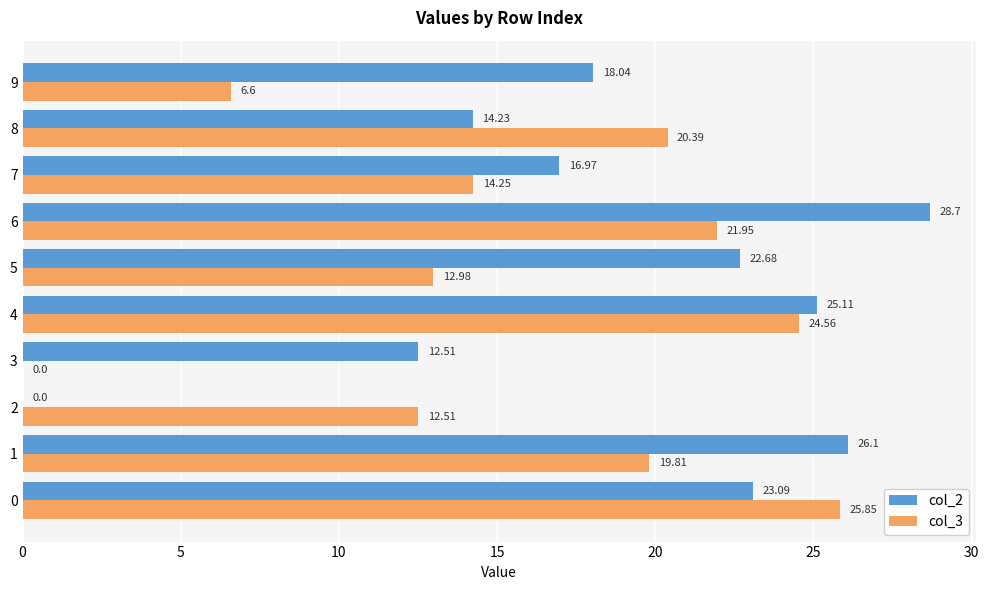

At which category is the sum across all series the highest?

6